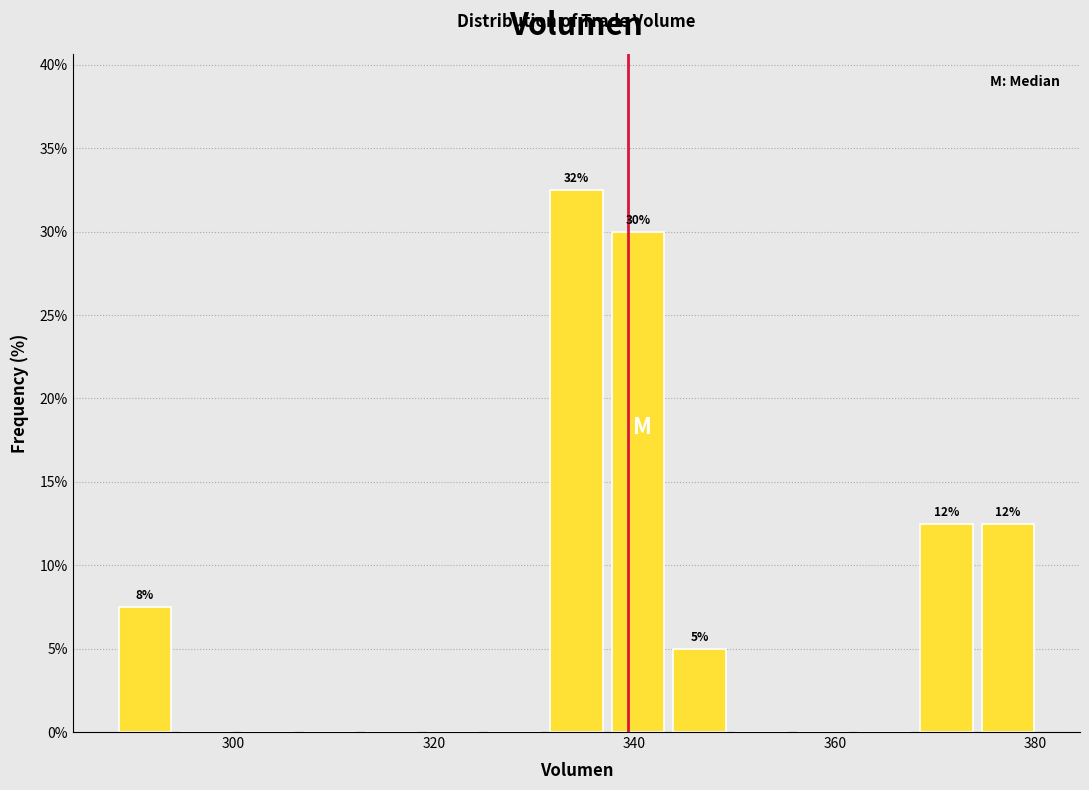

Around what value on the x-axis is the tallest bar? Give the approximate position of its centre, as read against the axis.

334